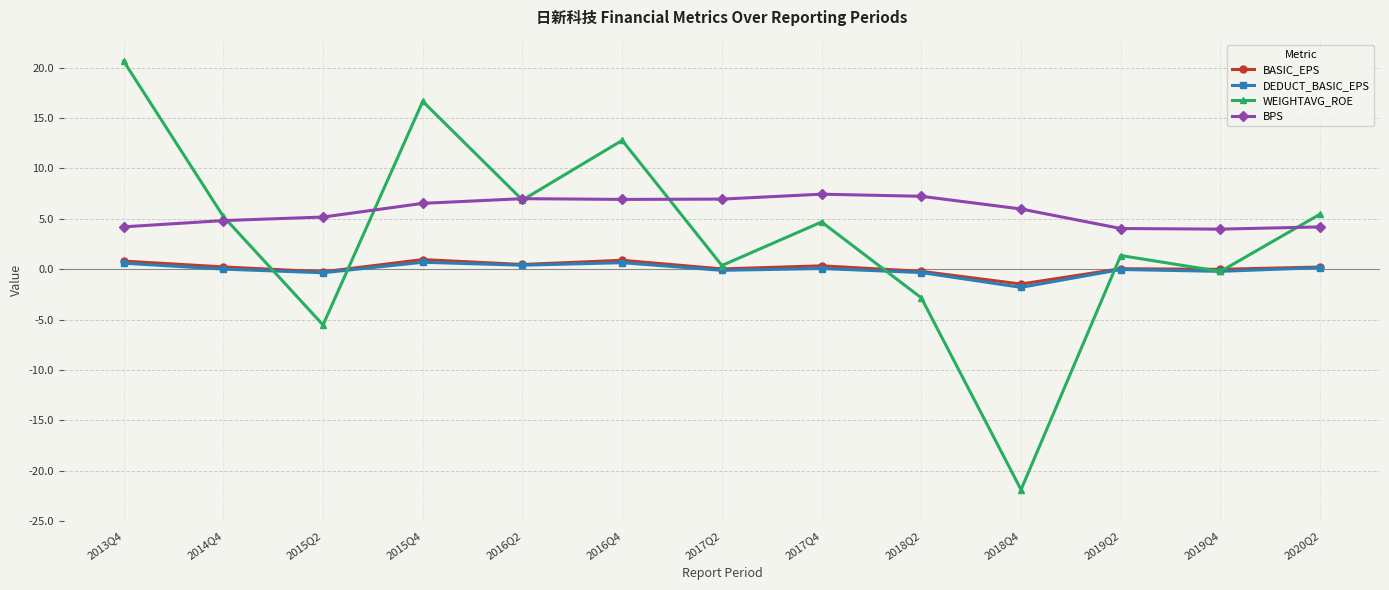

What are all the series names shown in the legend?

BASIC_EPS, DEDUCT_BASIC_EPS, WEIGHTAVG_ROE, BPS